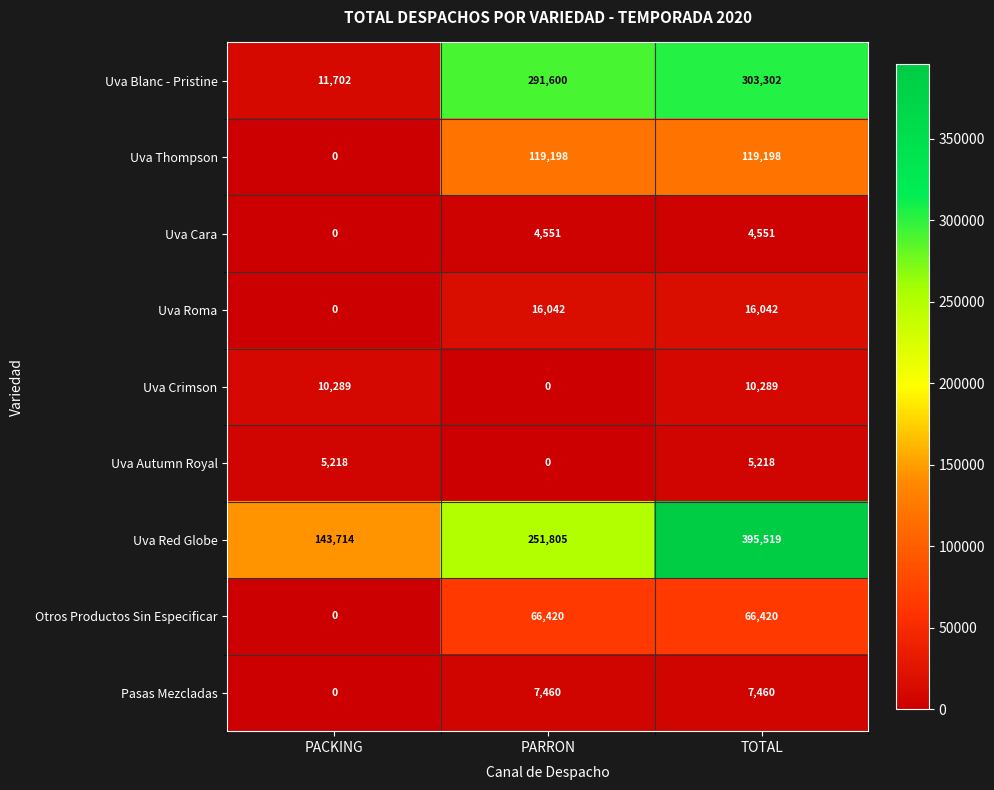

Reading right to left, list all the values displayed in this chart.

Uva Blanc - Pristine: 303302	291600	11702
Uva Thompson: 119198	119198	0
Uva Cara: 4551	4551	0
Uva Roma: 16042	16042	0
Uva Crimson: 10289	0	10289
Uva Autumn Royal: 5218	0	5218
Uva Red Globe: 395519	251805	143714
Otros Productos Sin Especificar: 66420	66420	0
Pasas Mezcladas: 7460	7460	0